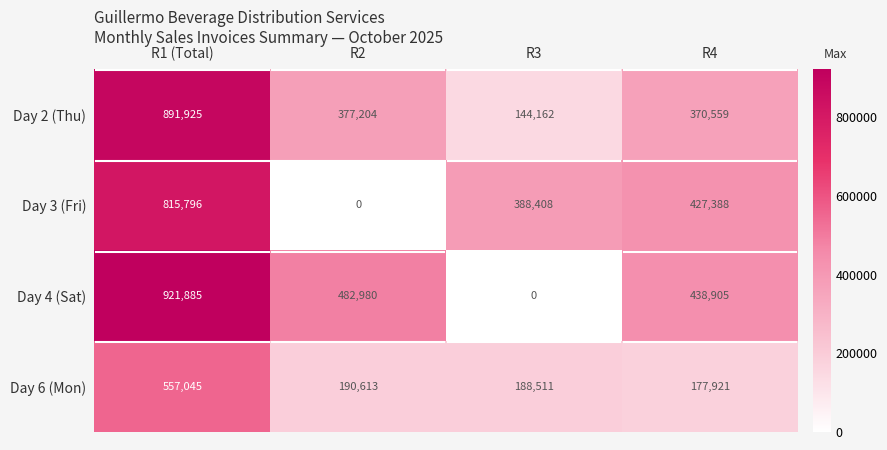

The Day 2 (Thu) series shows 370559 at R4. True or false?

True